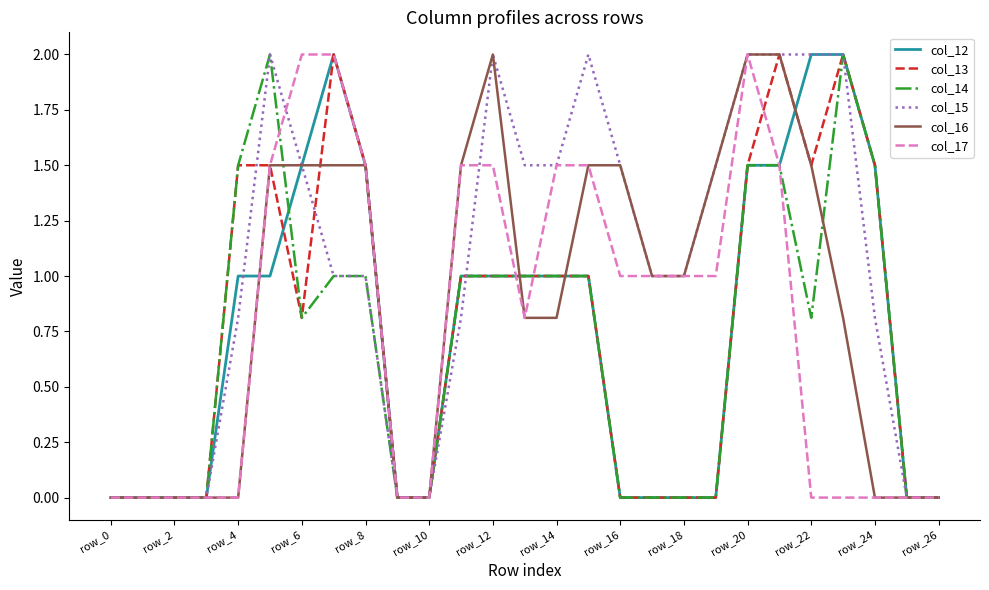

What is the greatest value displayed?

2.0